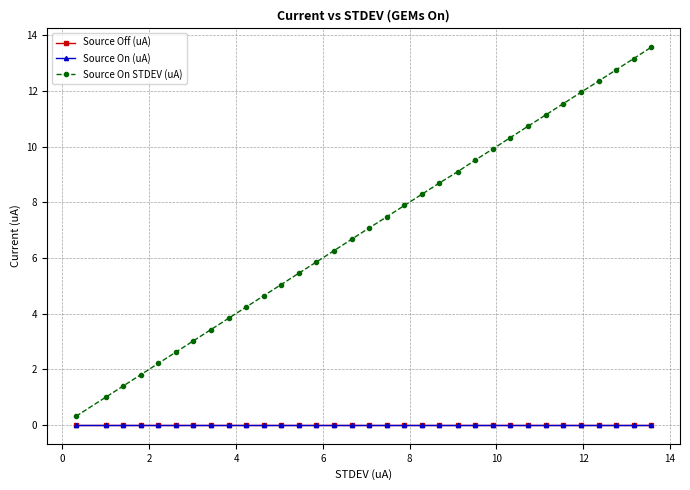

Which series has the largest total across all categories?

Source On STDEV (uA)